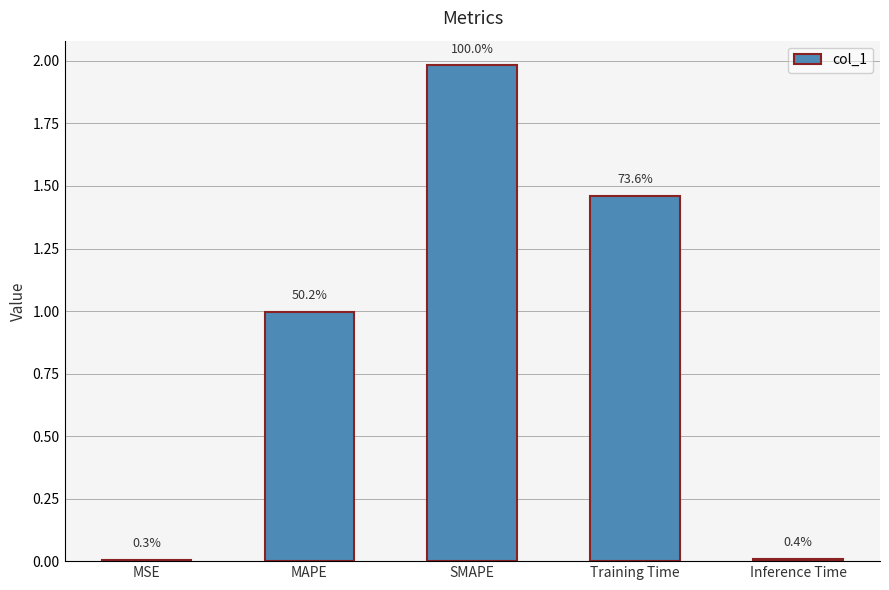

What is the change in value from MSE to Training Time?

+1.5